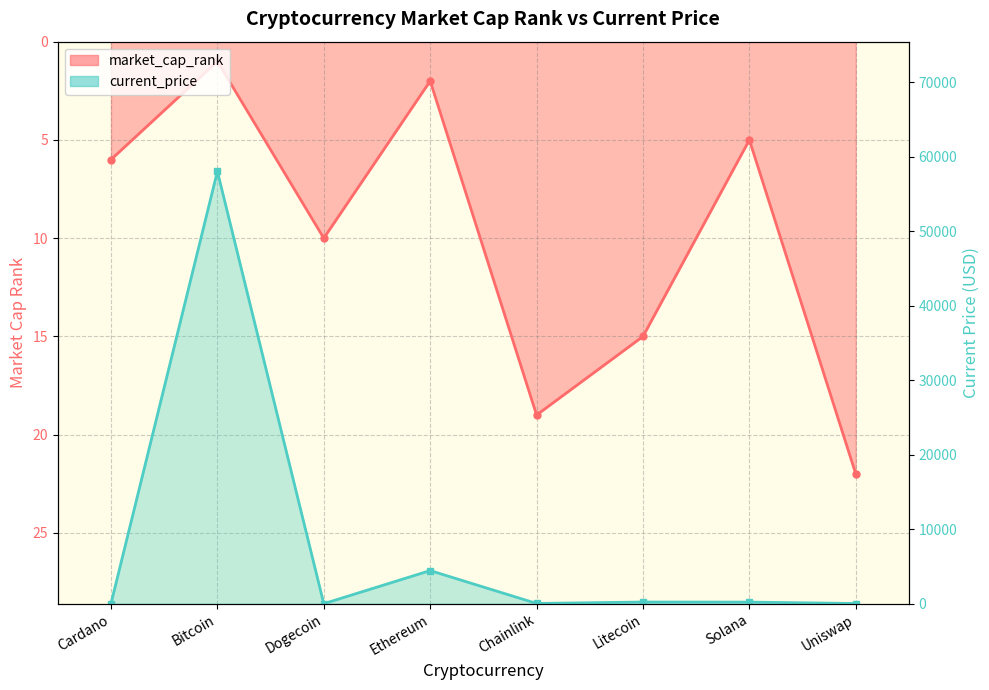

How many interior local peaks does the market_cap_rank series have?

2